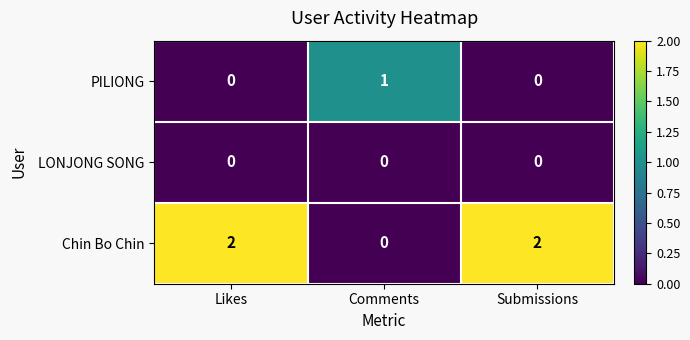

What is the difference between the highest and lowest values at Likes?

2